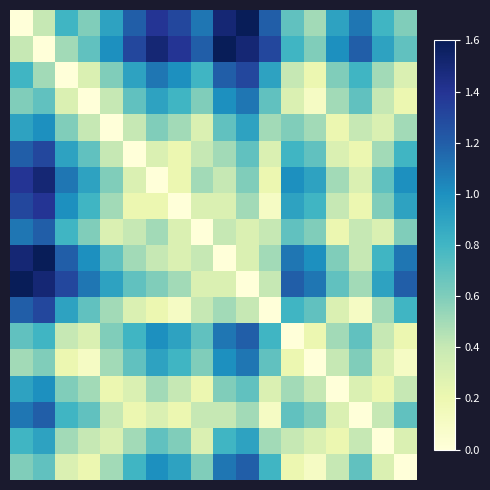

Which category has the highest value across all series?

10